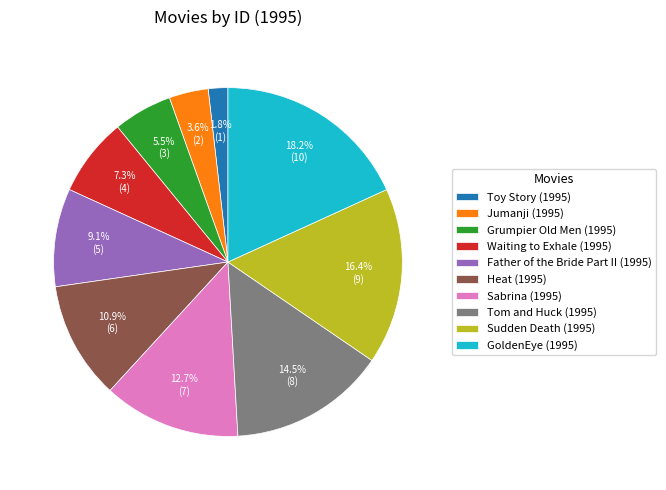

What portion of the pie excludes Jumanji (1995)?

96.4%